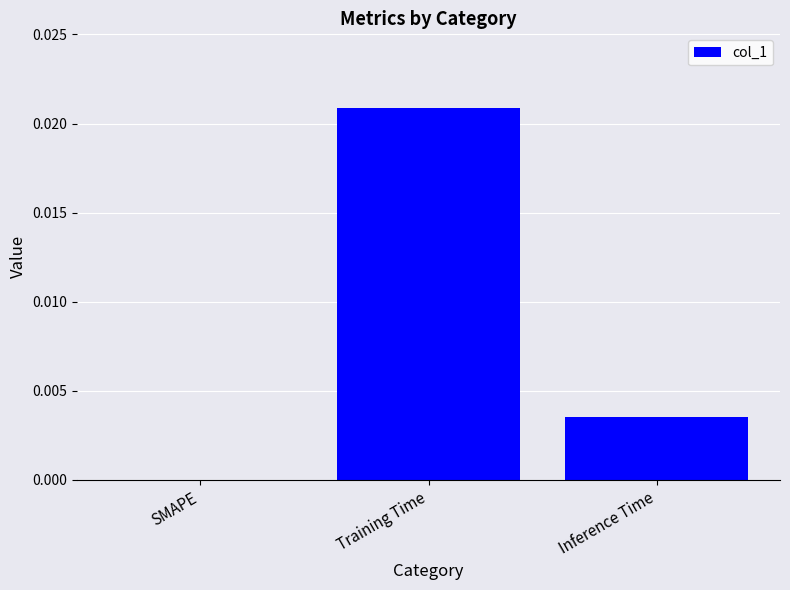

The chart shows a value of 0.0 at Inference Time. True or false?

True